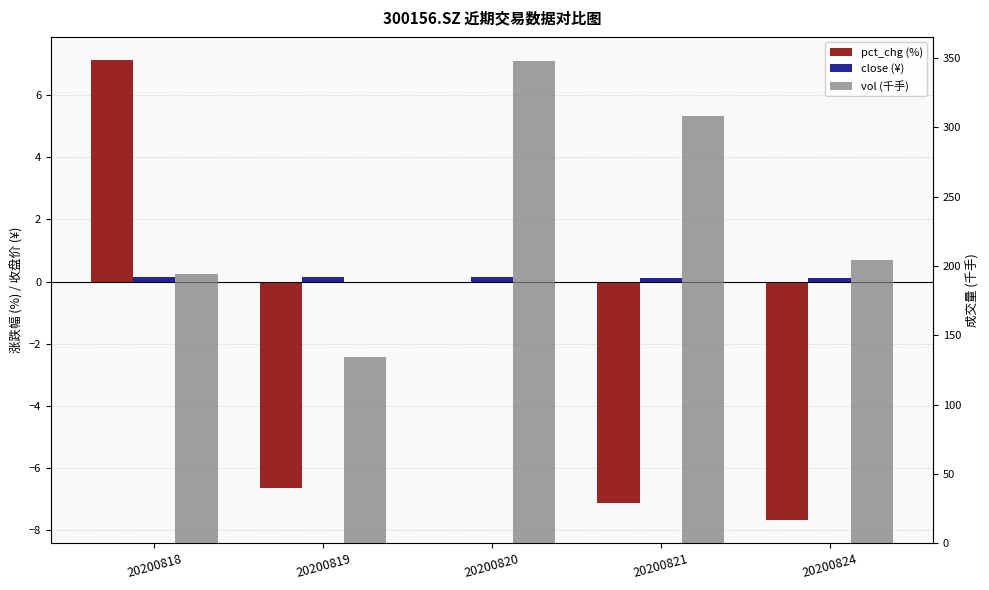

What is the lowest value of the pct_chg (%) series?

-7.7